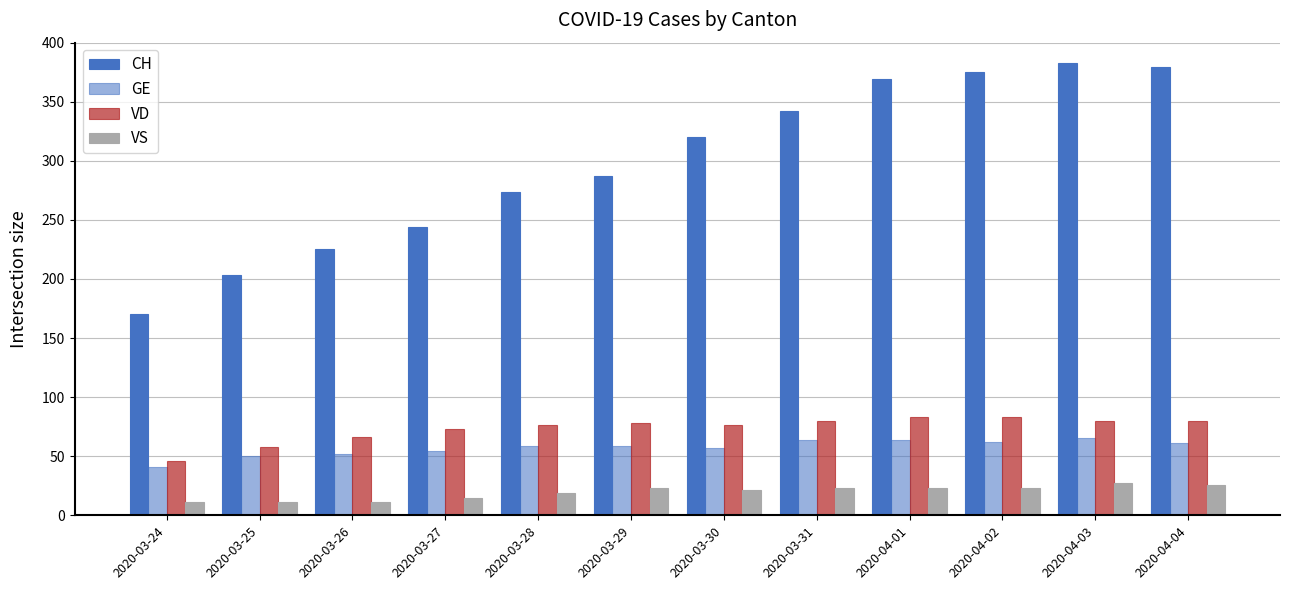

Which series changed the most between 2020-03-26 and 2020-04-04?

CH